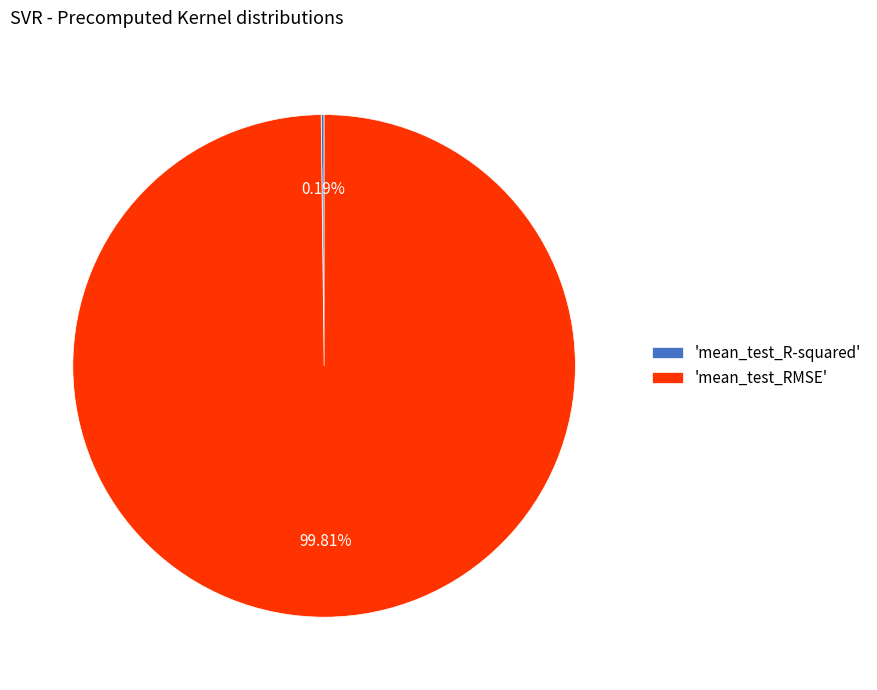

Is there a majority slice in this chart?

Yes